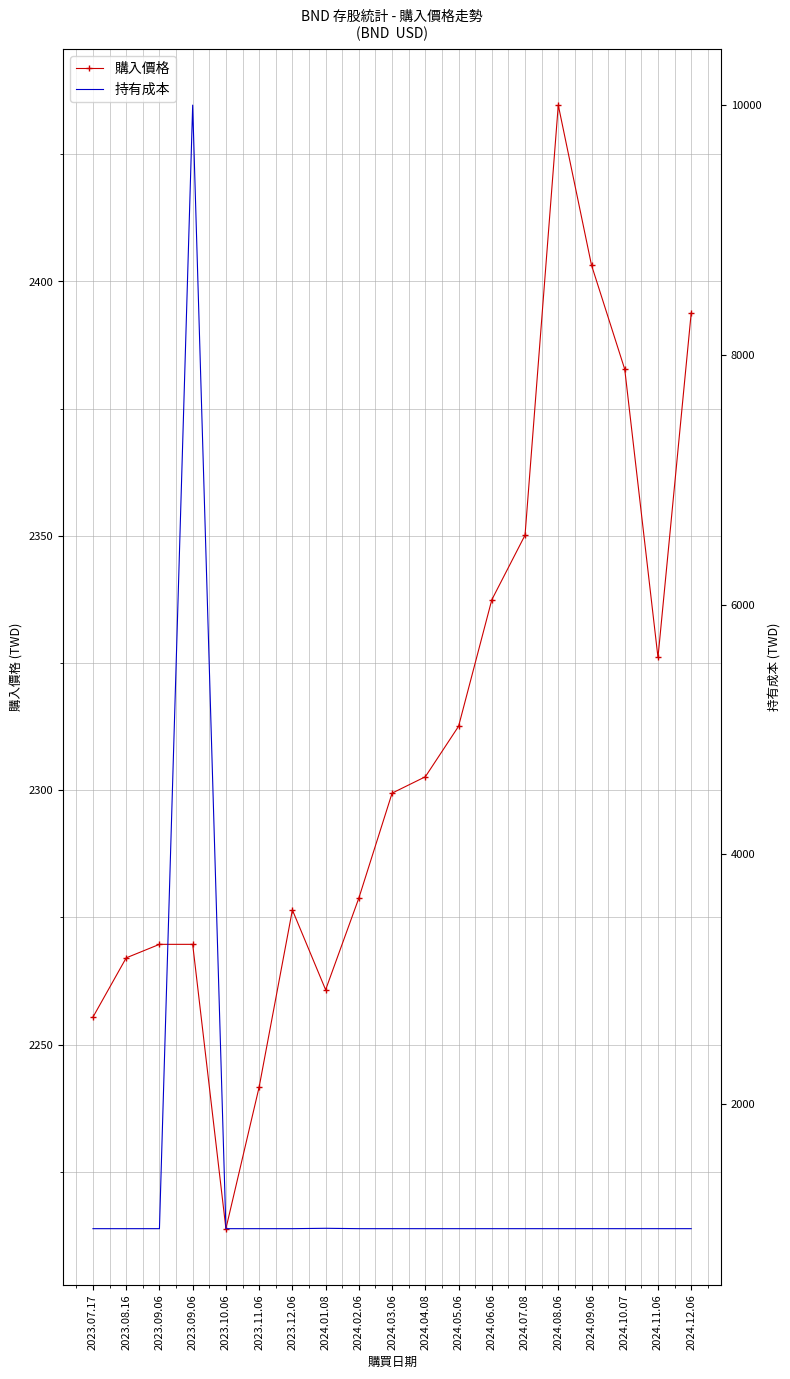

What are all the series names shown in the legend?

購入價格, 持有成本